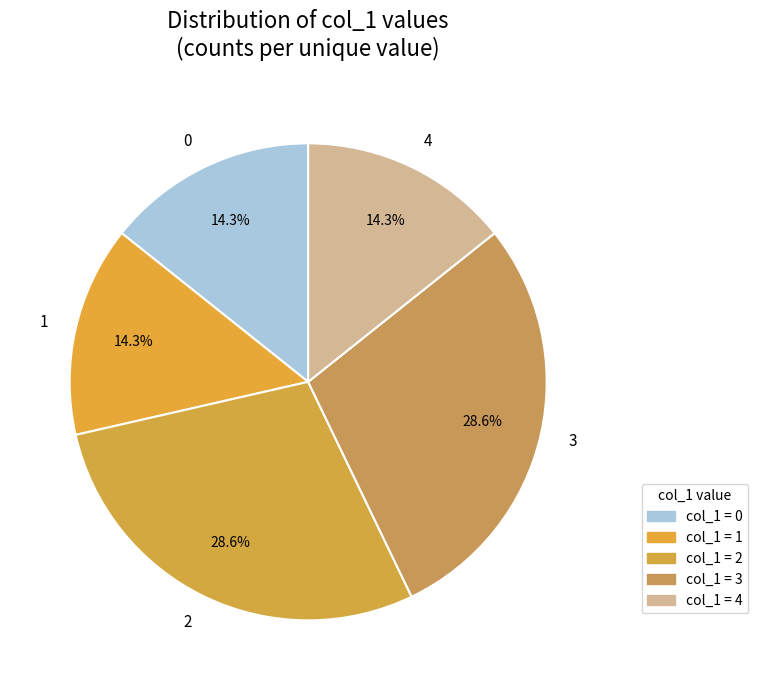

Do 2 and 0 together represent more than half of the pie?

No